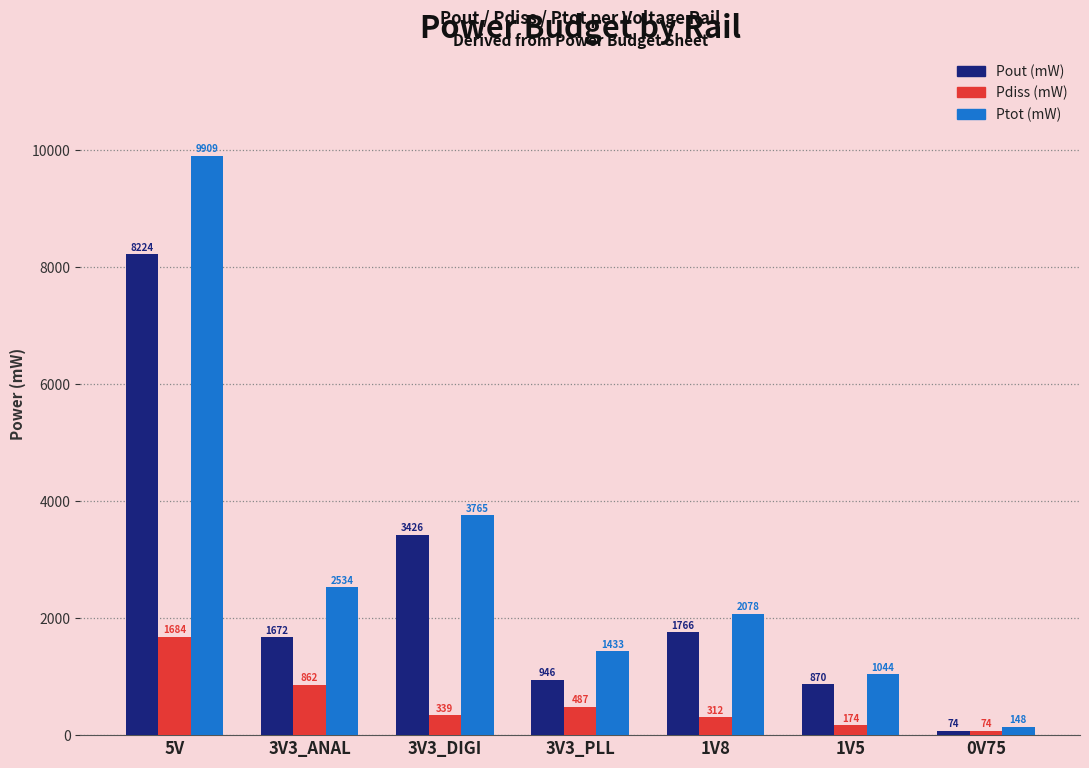

What is the value of the Pdiss (mW) bar at the 1st from the left?

1684.5